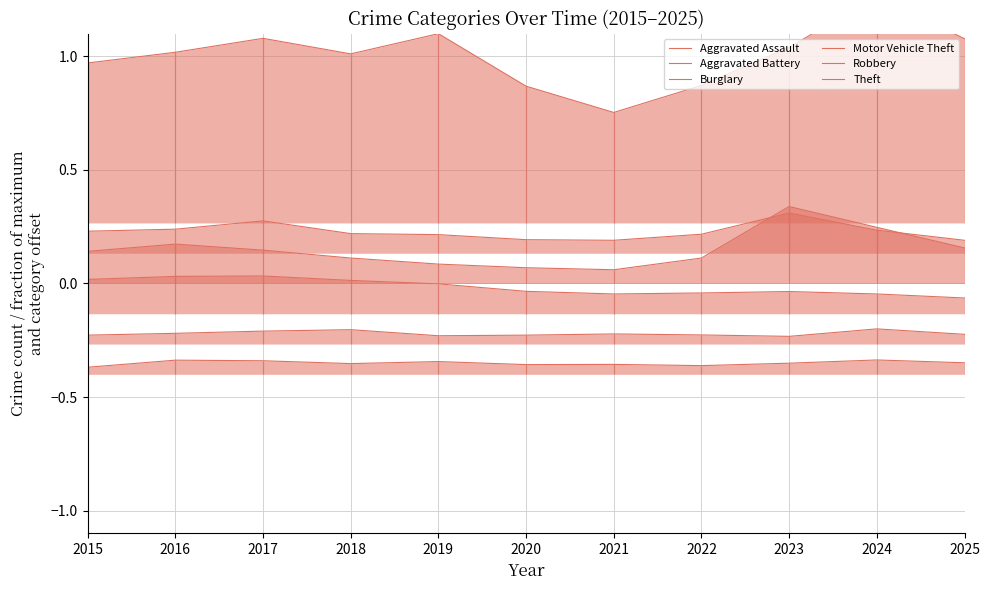

At which category is the sum across all series the highest?

2024